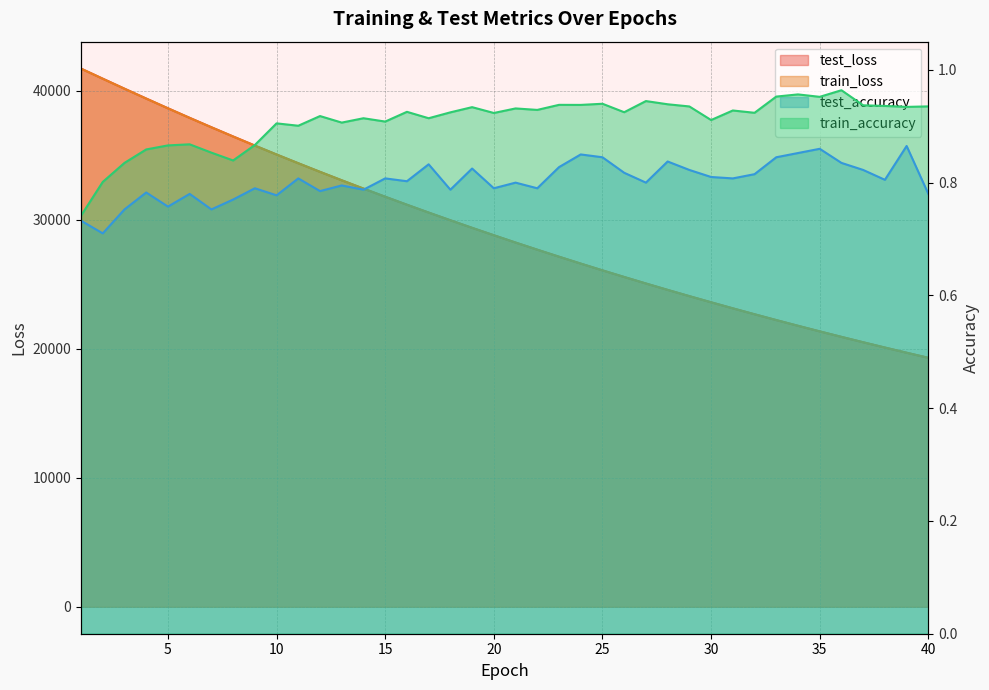

True or false: train_accuracy and test_loss cross at least once.

False